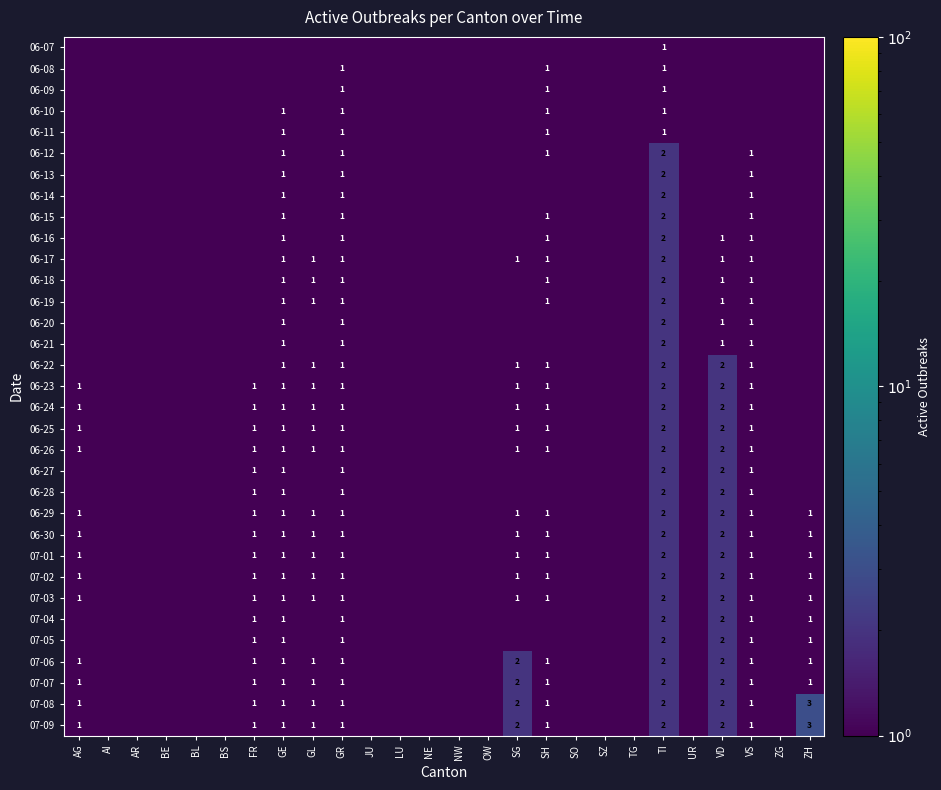

Which has a higher value, ZH or TG?

ZH